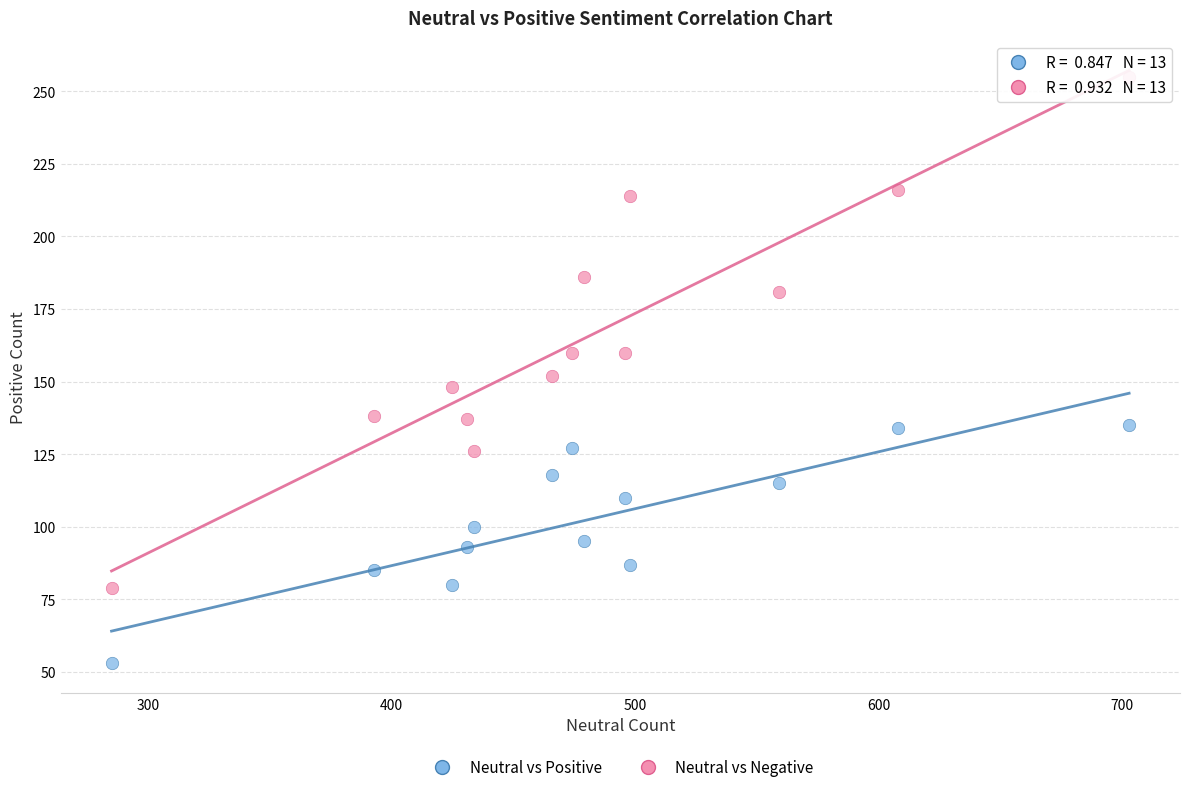

What are all the series names shown in the legend?

Neutral vs Positive, Neutral vs Negative